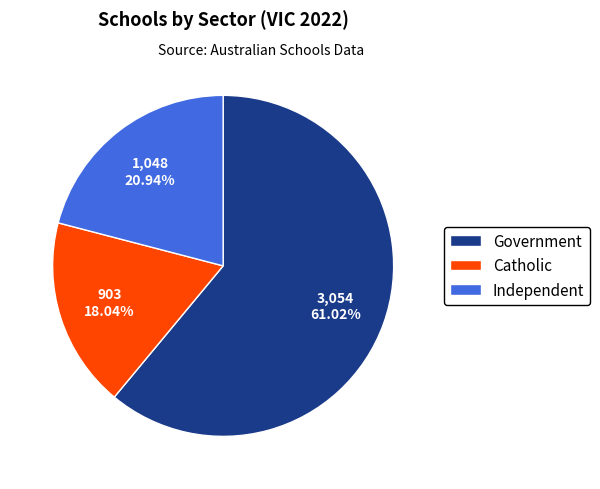

Does any single category account for the majority?

Yes